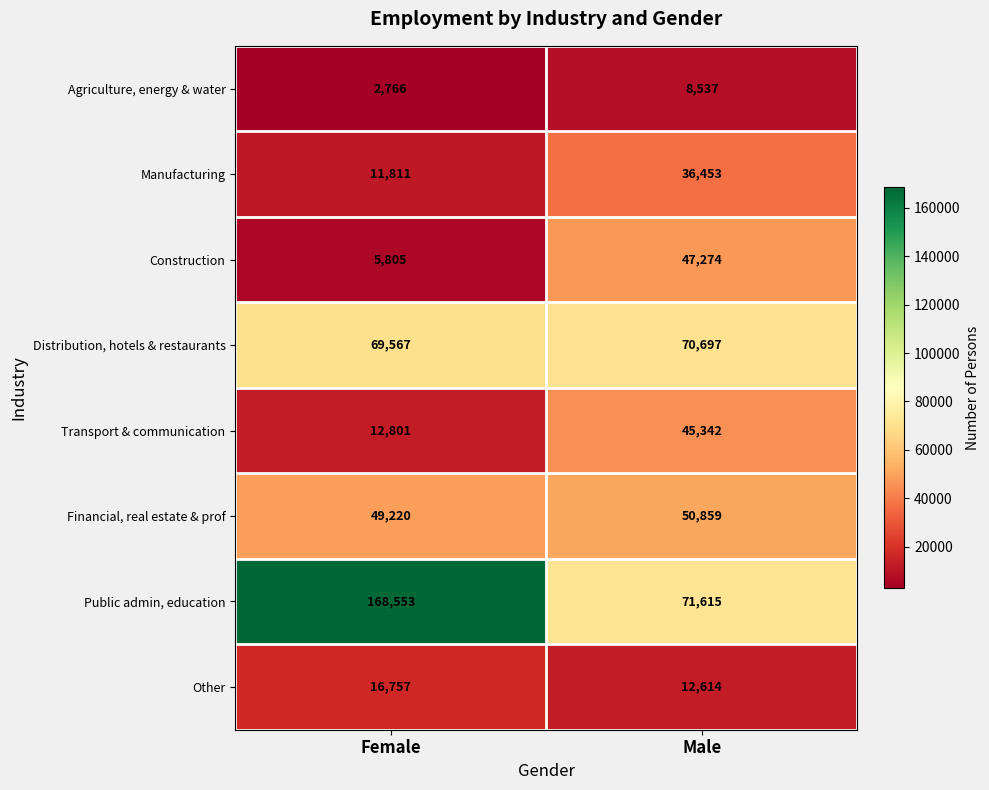

What is the total value across all series at Male?

343391